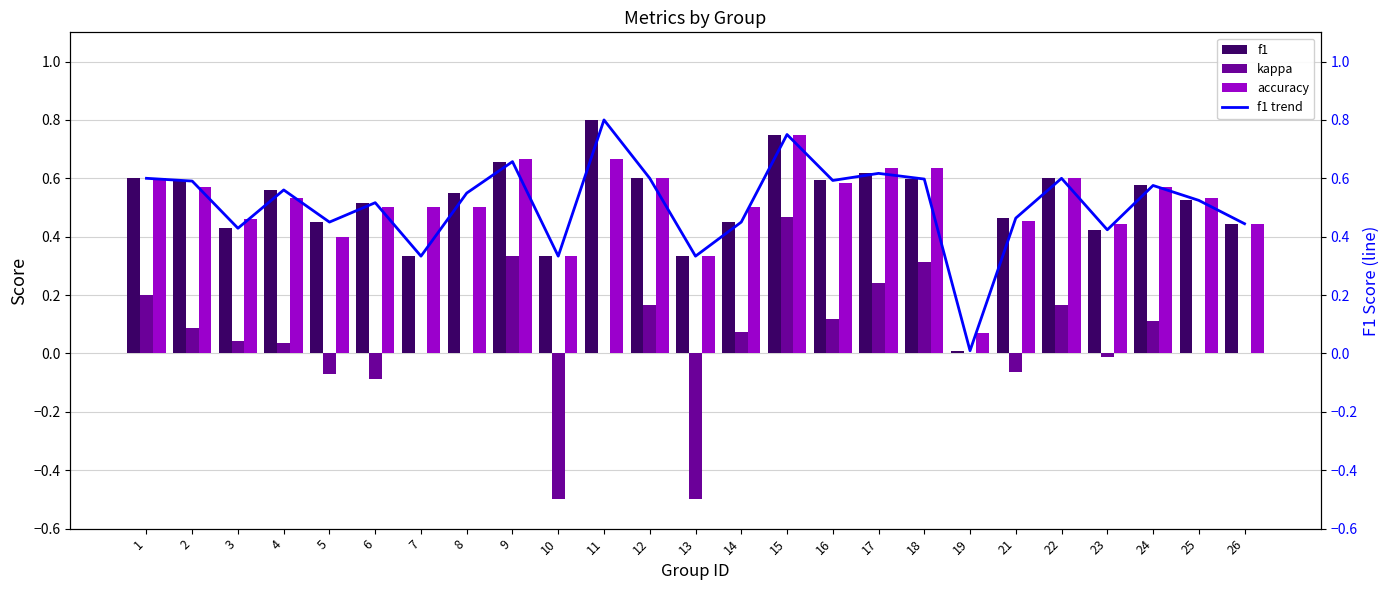

At which label does kappa reach its minimum?

10